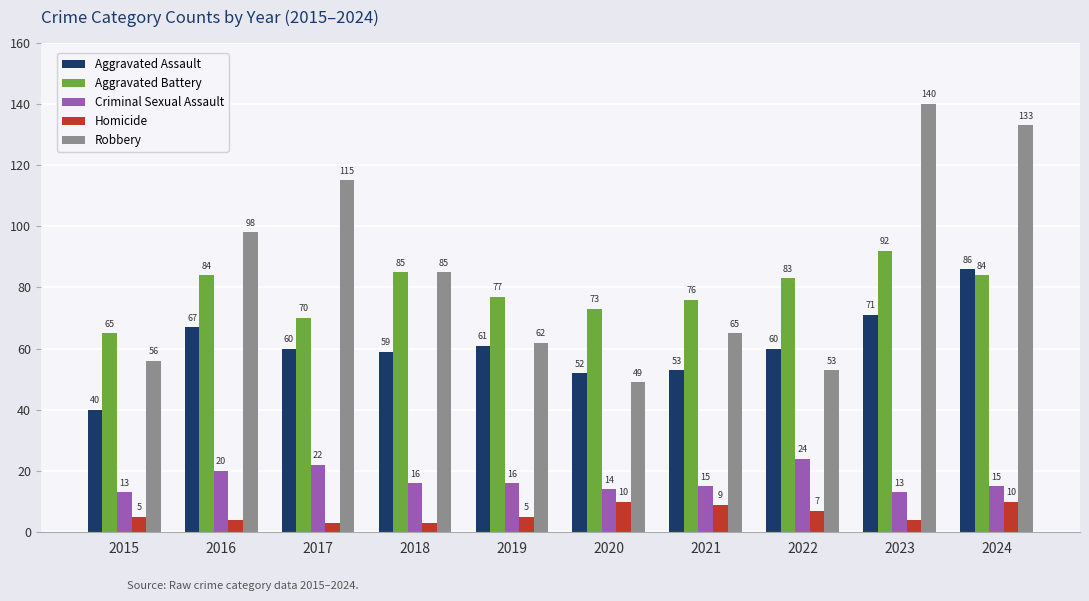

Count the number of categories in the chart.

10